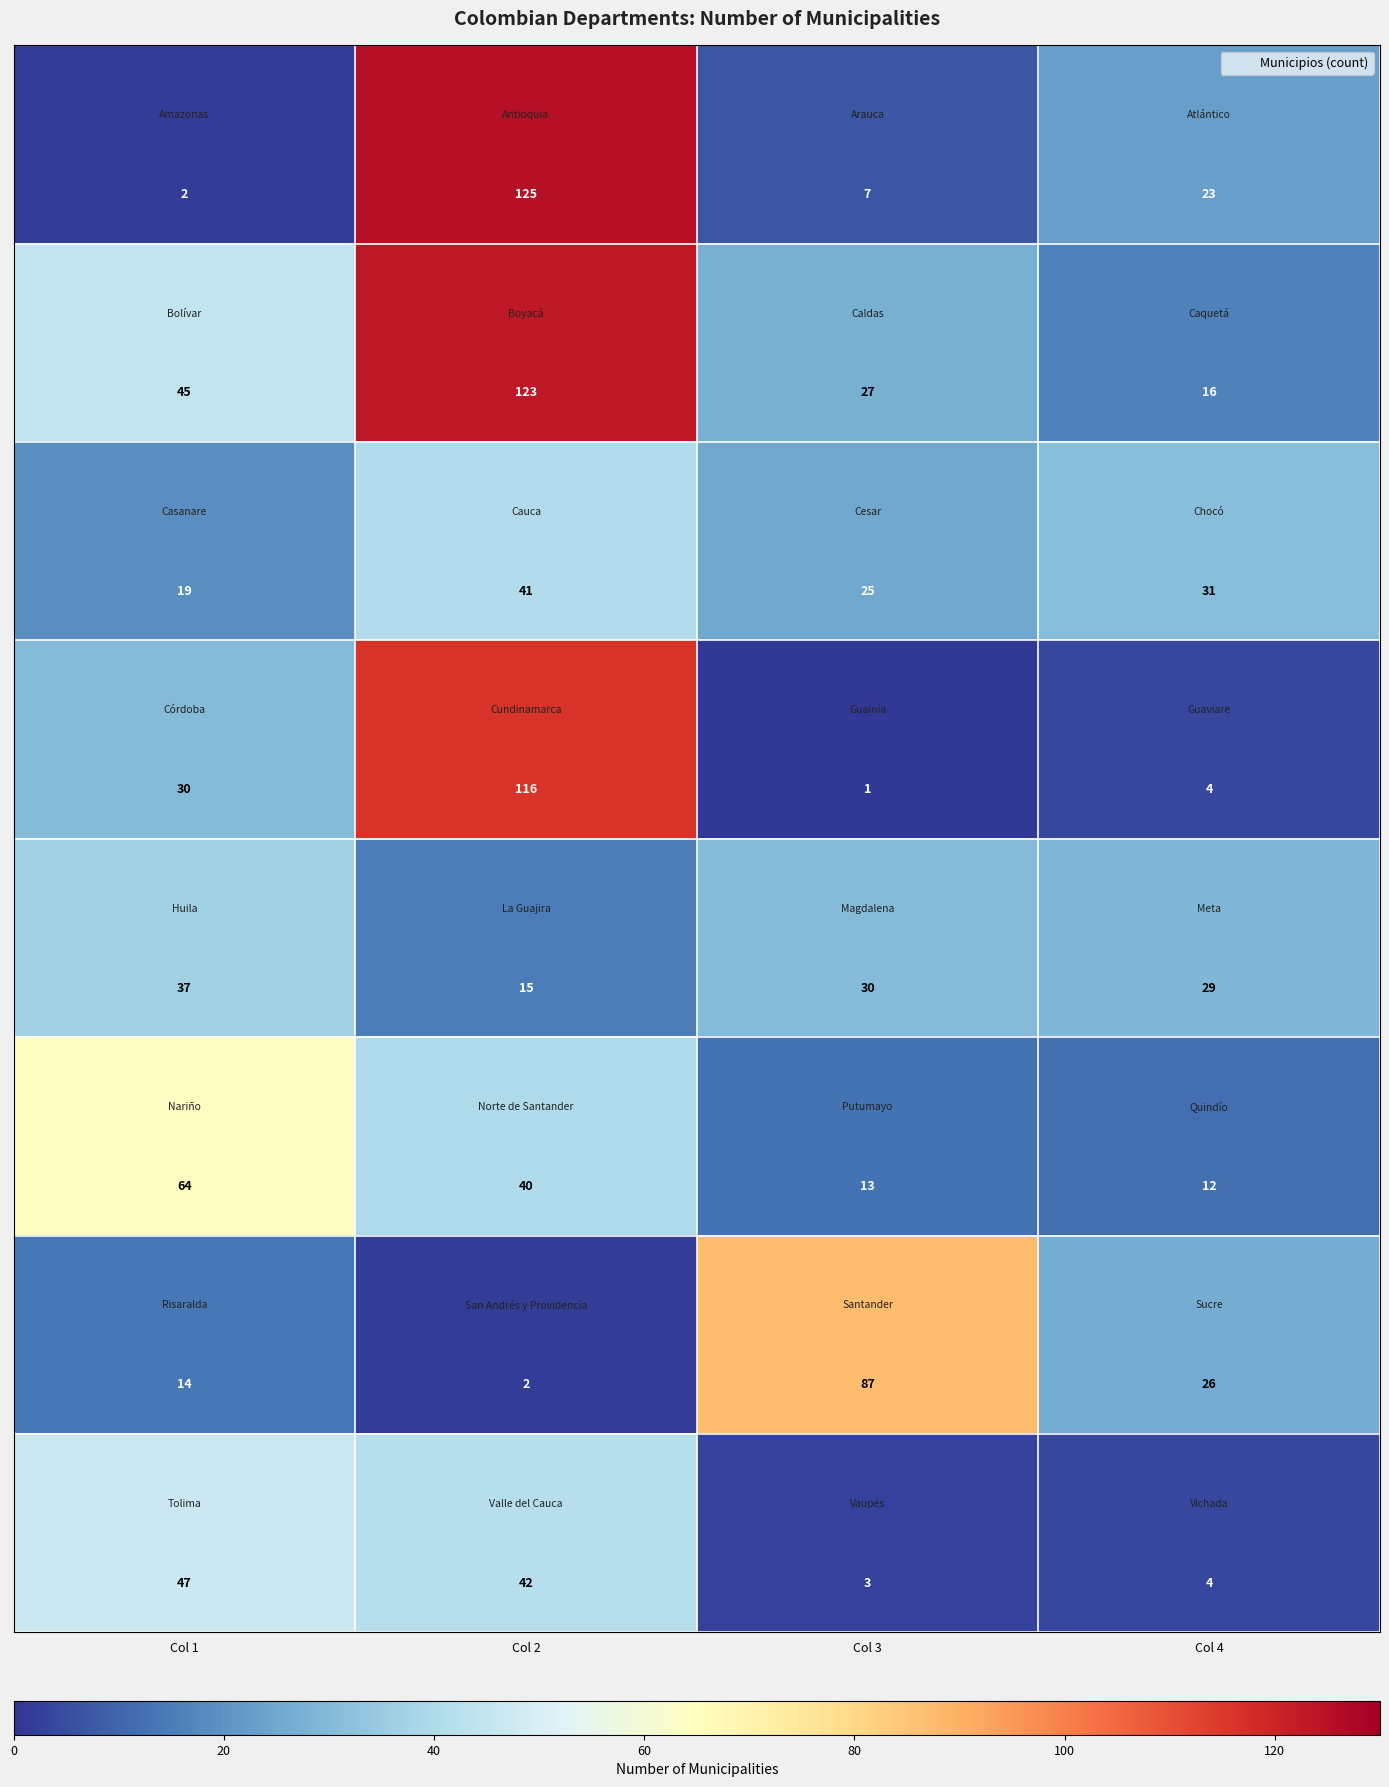

What is the total value across all series at Col 4?

145